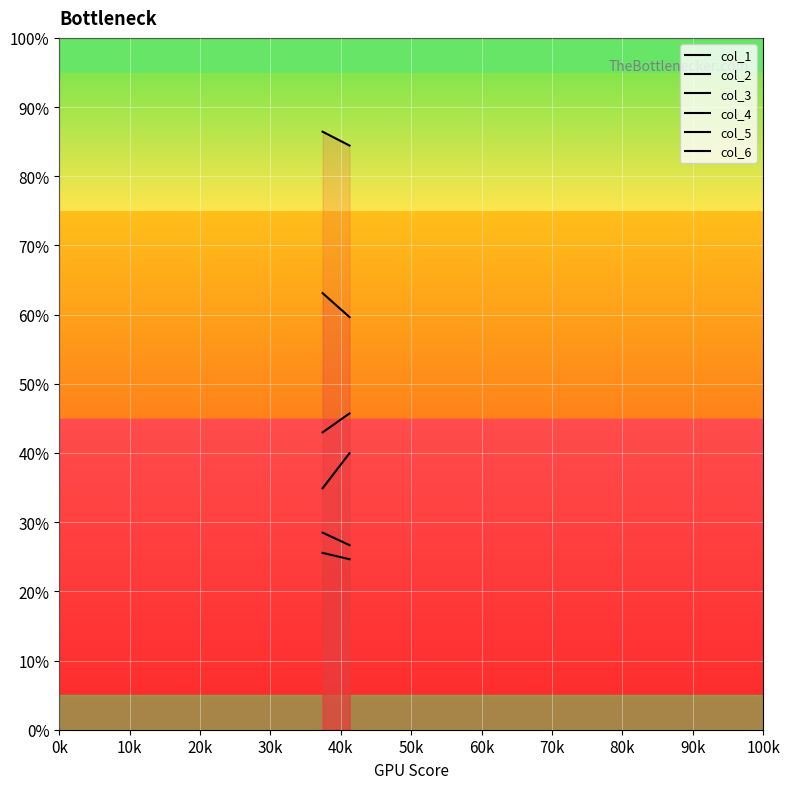

Which category has the highest value across all series?

37.40625